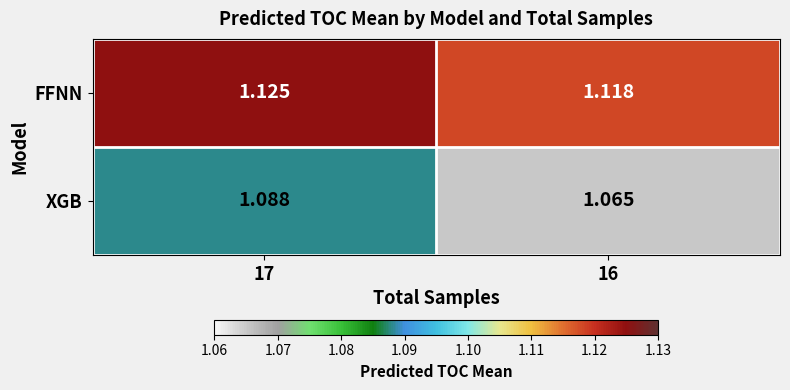

Which series has the largest range (max minus min)?

XGB